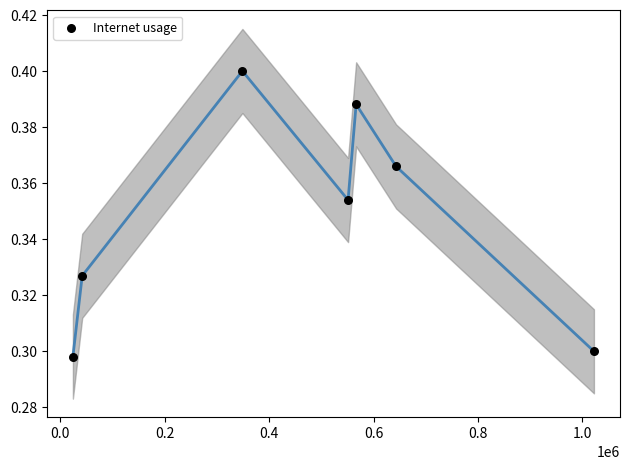

What is the average X value?

456993.6